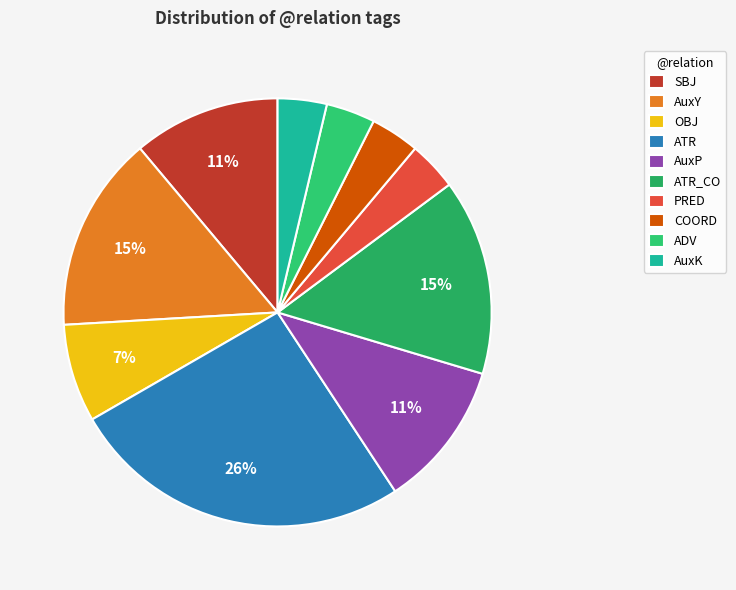

What is the smallest slice in the pie chart?

PRED